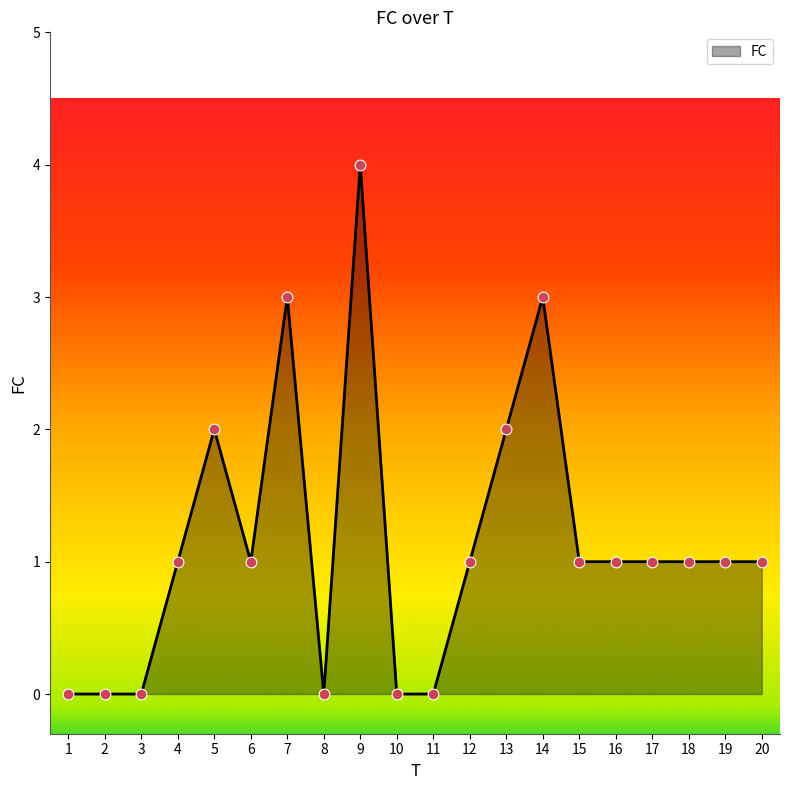

Between 7 and 8, which is larger?

7